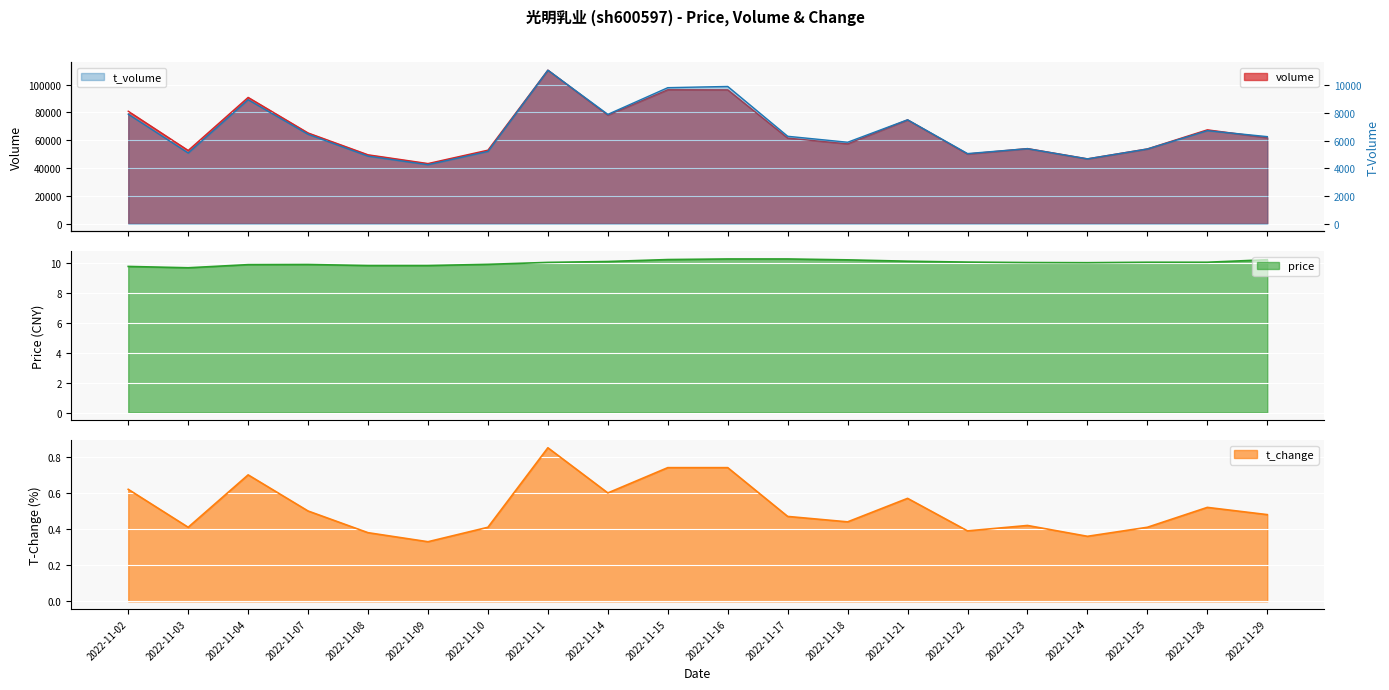

How many interior local peaks does the volume series have?

6